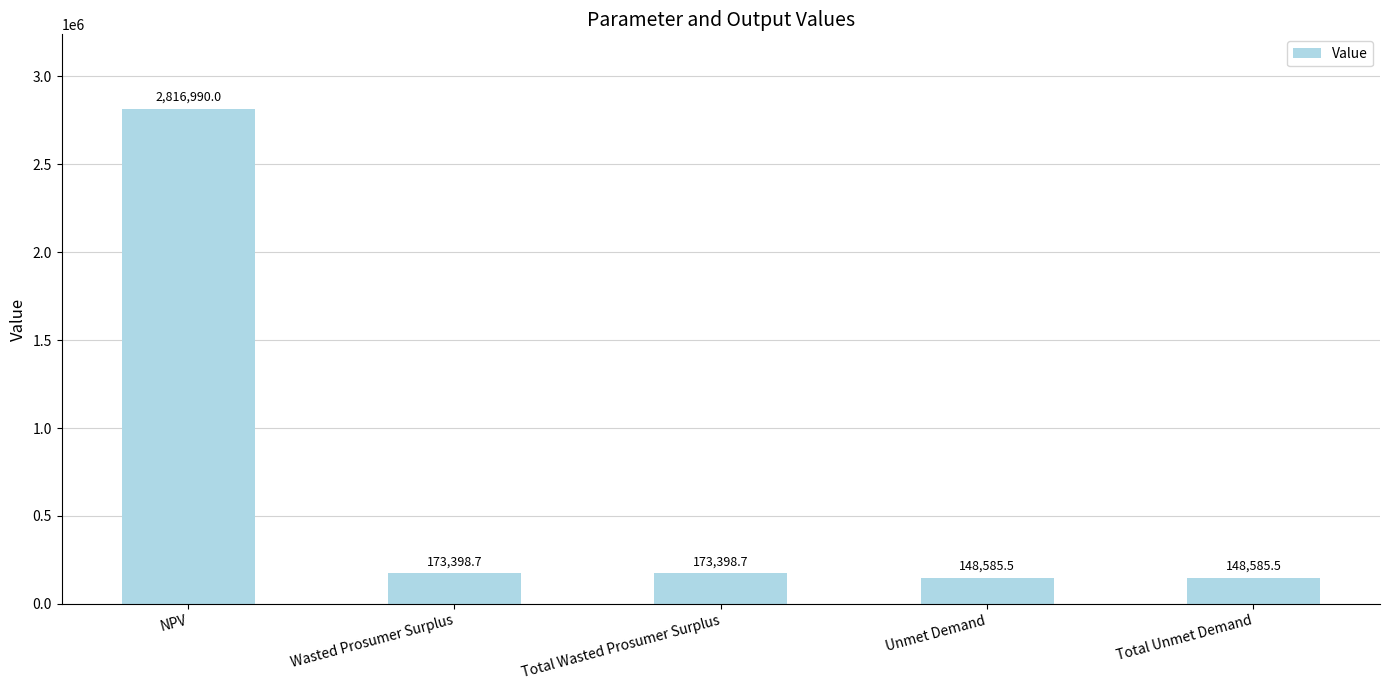

What is the value of the 3rd bar from the left?

173398.7